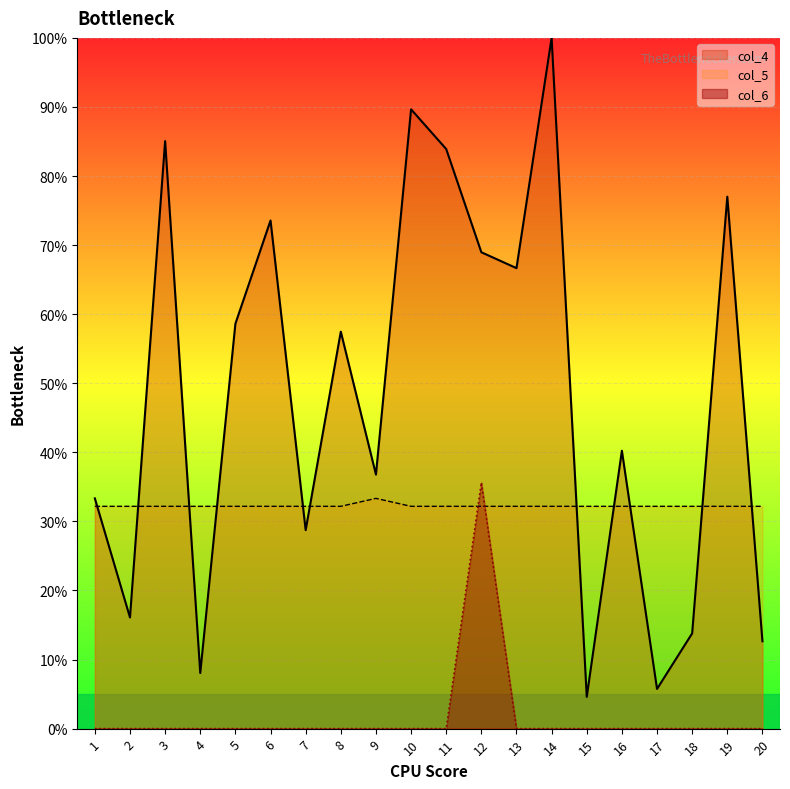

Which category has the lowest value in the col_4 series?

15